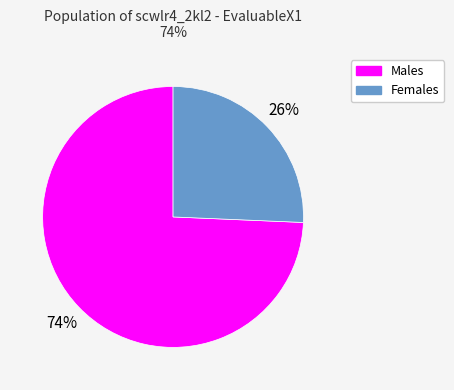

Does any single category account for the majority?

Yes